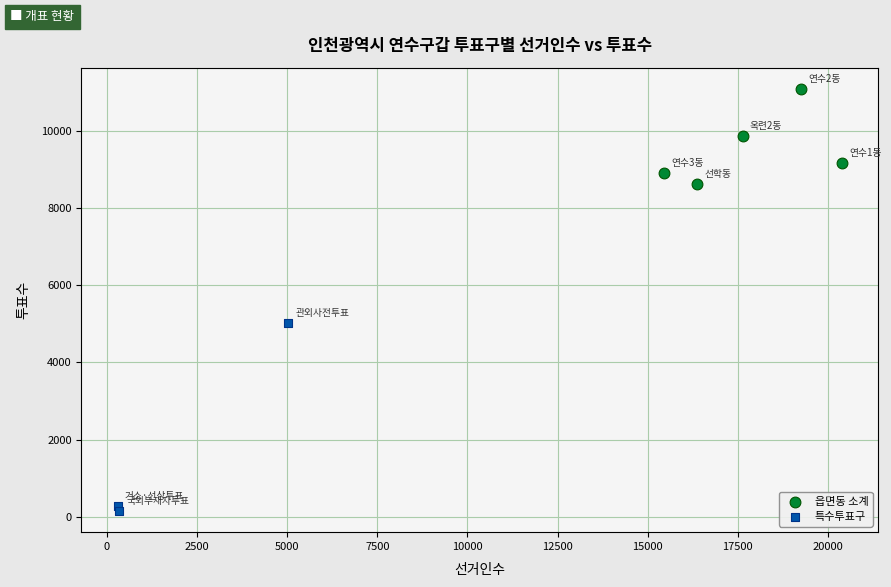

Which series reaches the maximum Y coordinate?

읍면동 소계